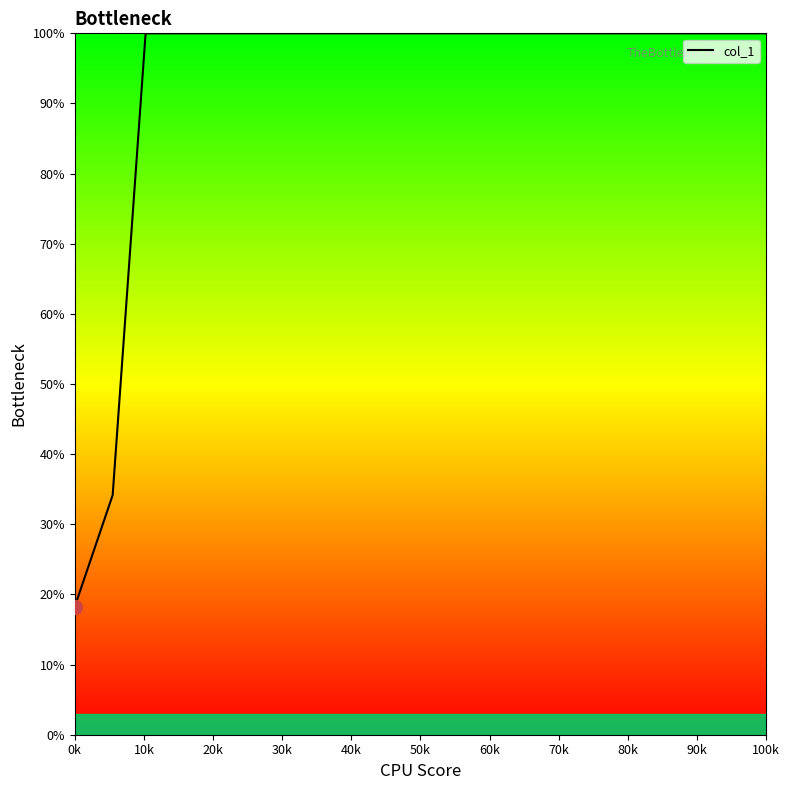

True or false: the data has more than 2 interior local peaks.

False